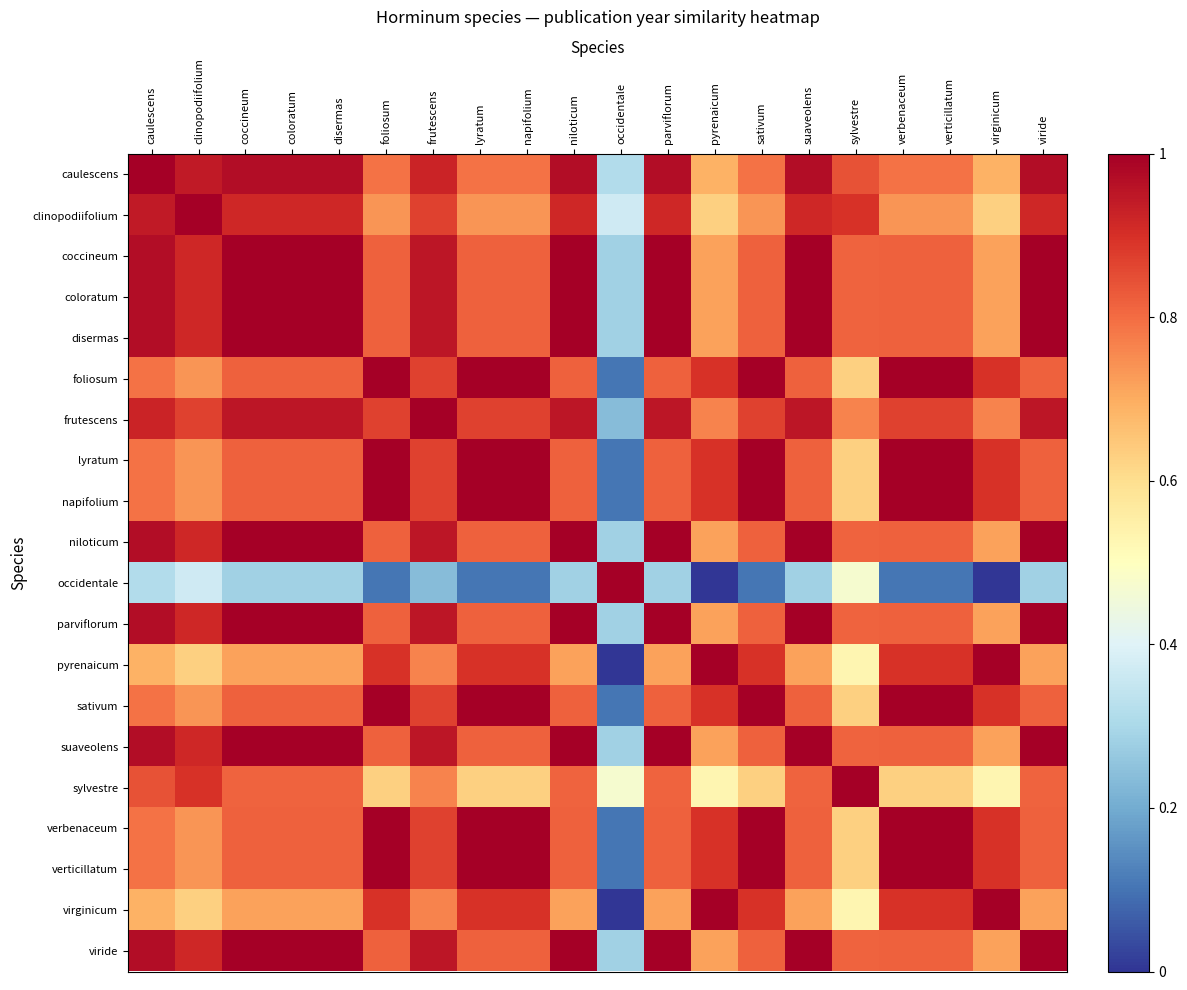

List the series in order of their peak value, highest first.

caulescens, clinopodiifolium, coccineum, coloratum, disermas, foliosum, frutescens, lyratum, napifolium, niloticum, occidentale, parviflorum, pyrenaicum, sativum, suaveolens, sylvestre, verbenaceum, verticillatum, virginicum, viride